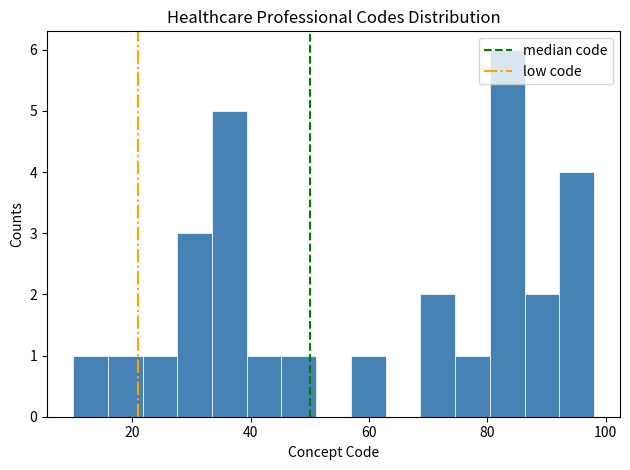

Around what value on the x-axis is the tallest bar? Give the approximate position of its centre, as read against the axis.

84